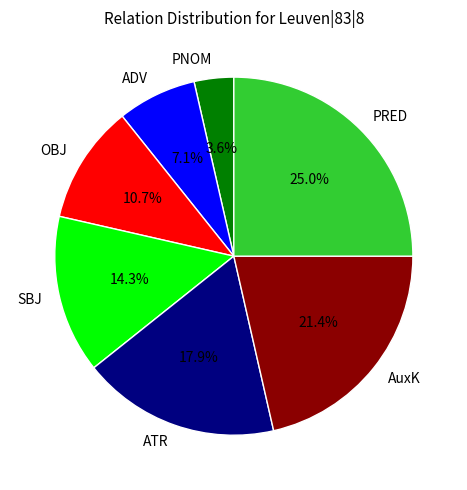

To the nearest percent, what is the average slice percentage?

14%